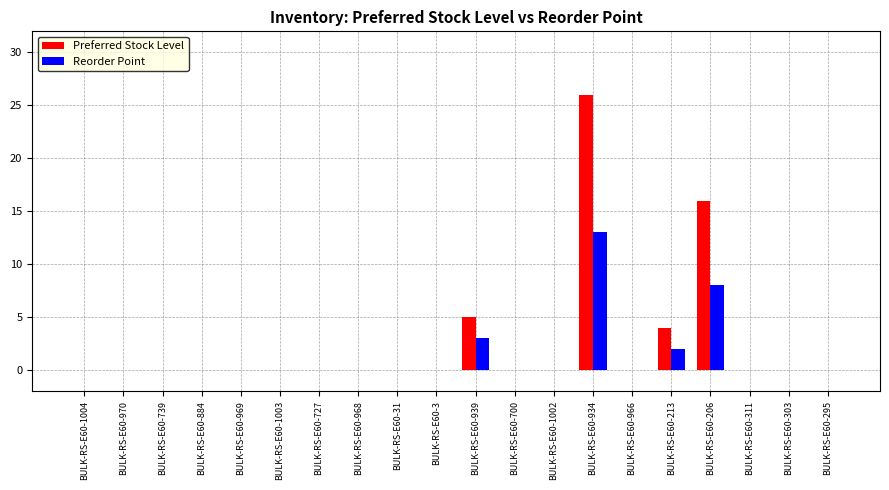

What is the maximum value for Preferred Stock Level?

26